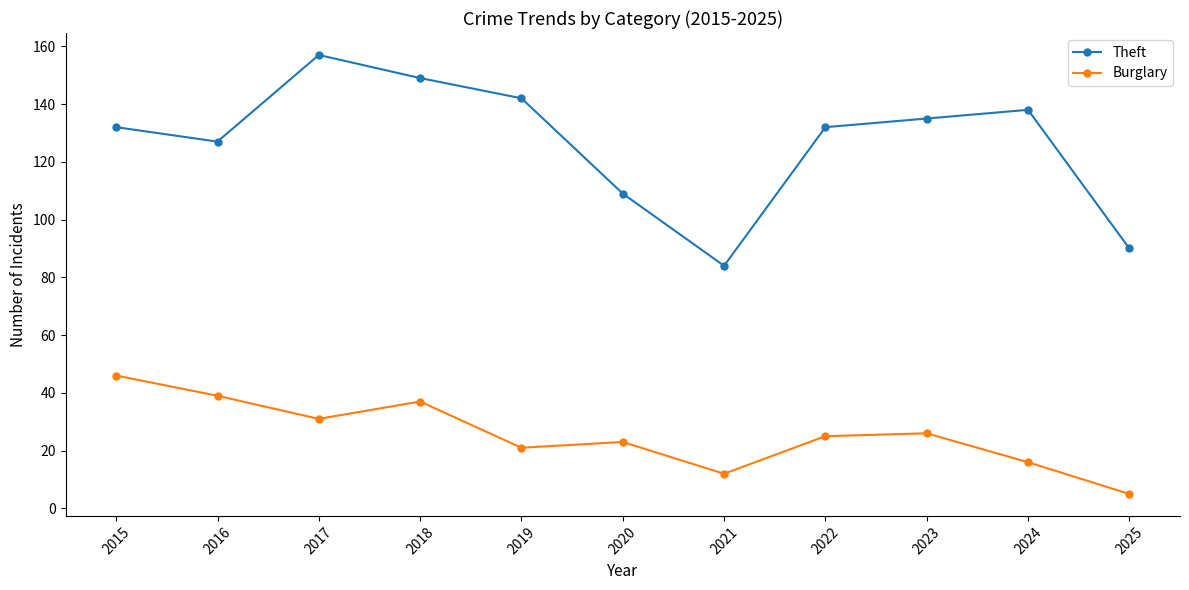

Reading left to right, extract all data points from this chart.

Theft: 2015=132	2016=127	2017=157	2018=149	2019=142	2020=109	2021=84	2022=132	2023=135	2024=138	2025=90
Burglary: 2015=46	2016=39	2017=31	2018=37	2019=21	2020=23	2021=12	2022=25	2023=26	2024=16	2025=5